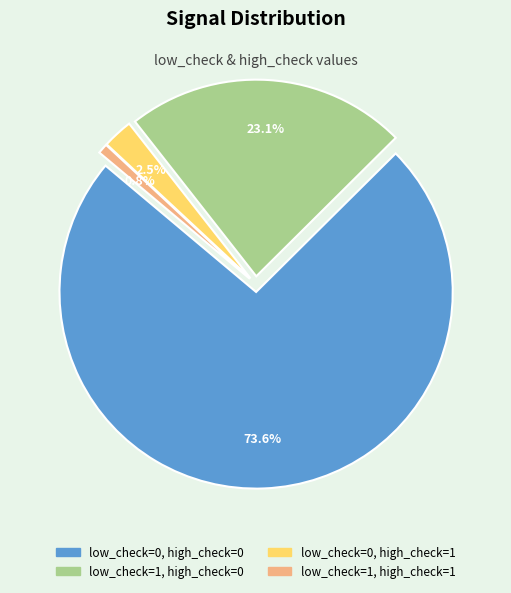

To the nearest percent, what is the combined percentage of low_check=0, high_check=1 and low_check=1, high_check=1?

3%